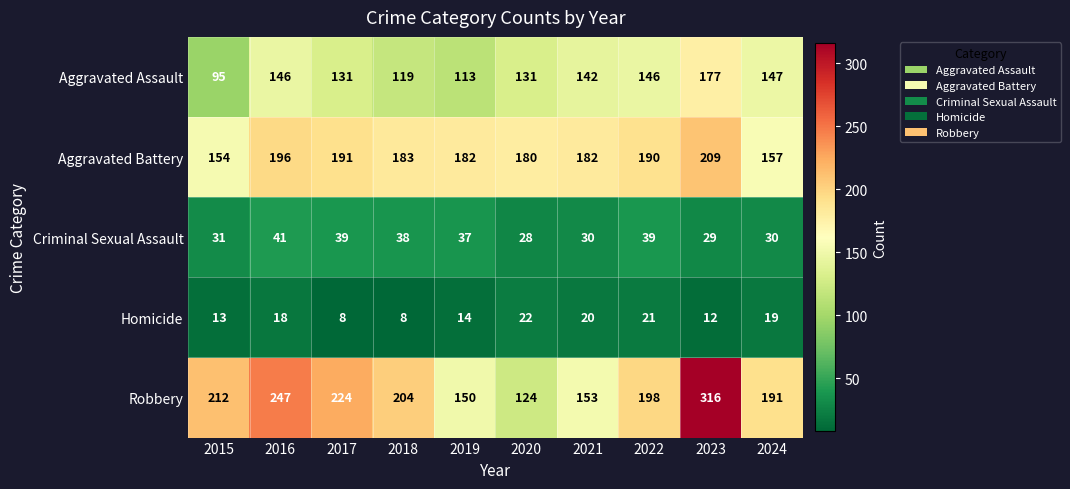

True or false: Robbery has a value of 95 at 2016.

False